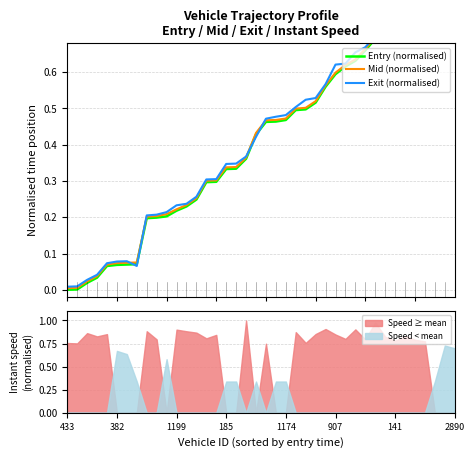

Which series ends up on top after the final intersection of Speed < mean and Speed ≥ mean?

Speed < mean